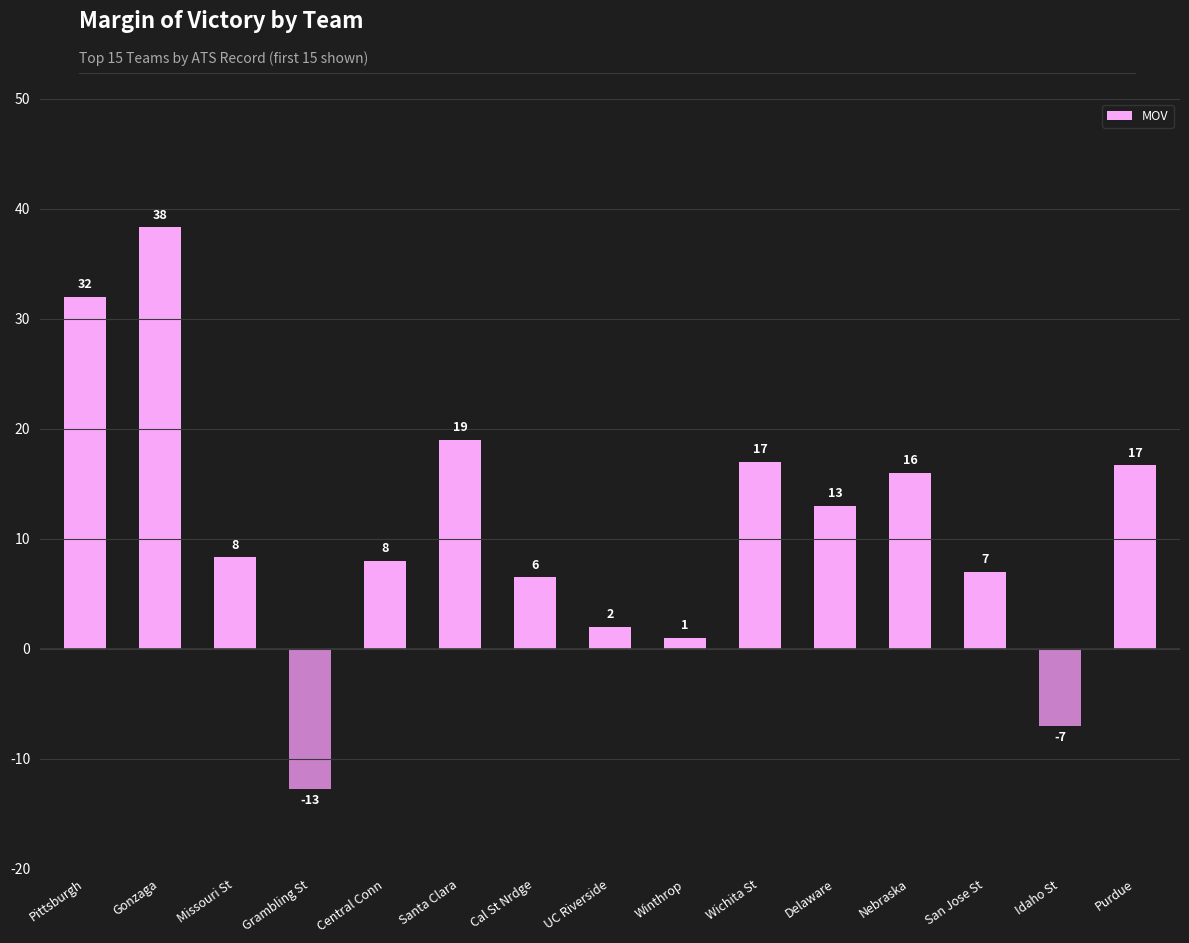

Approximately how many times larger is the value at Central Conn compared to Missouri St?

1.0